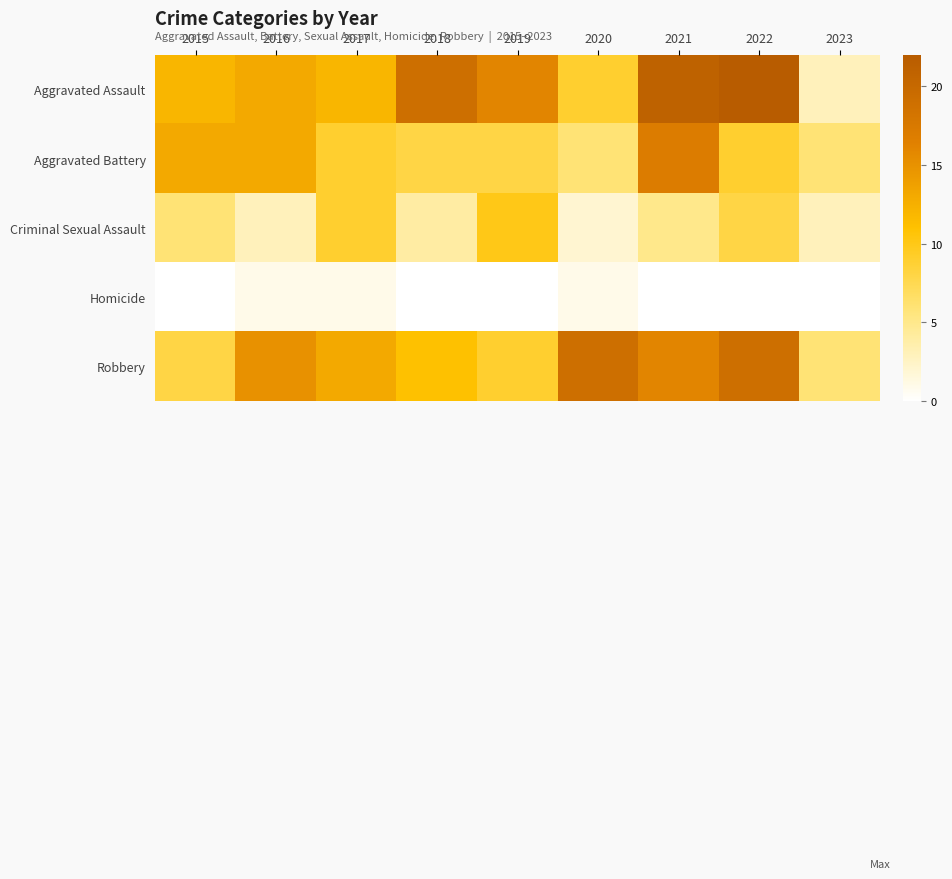

Which series changed the most between 2018 and 2023?

Aggravated Assault